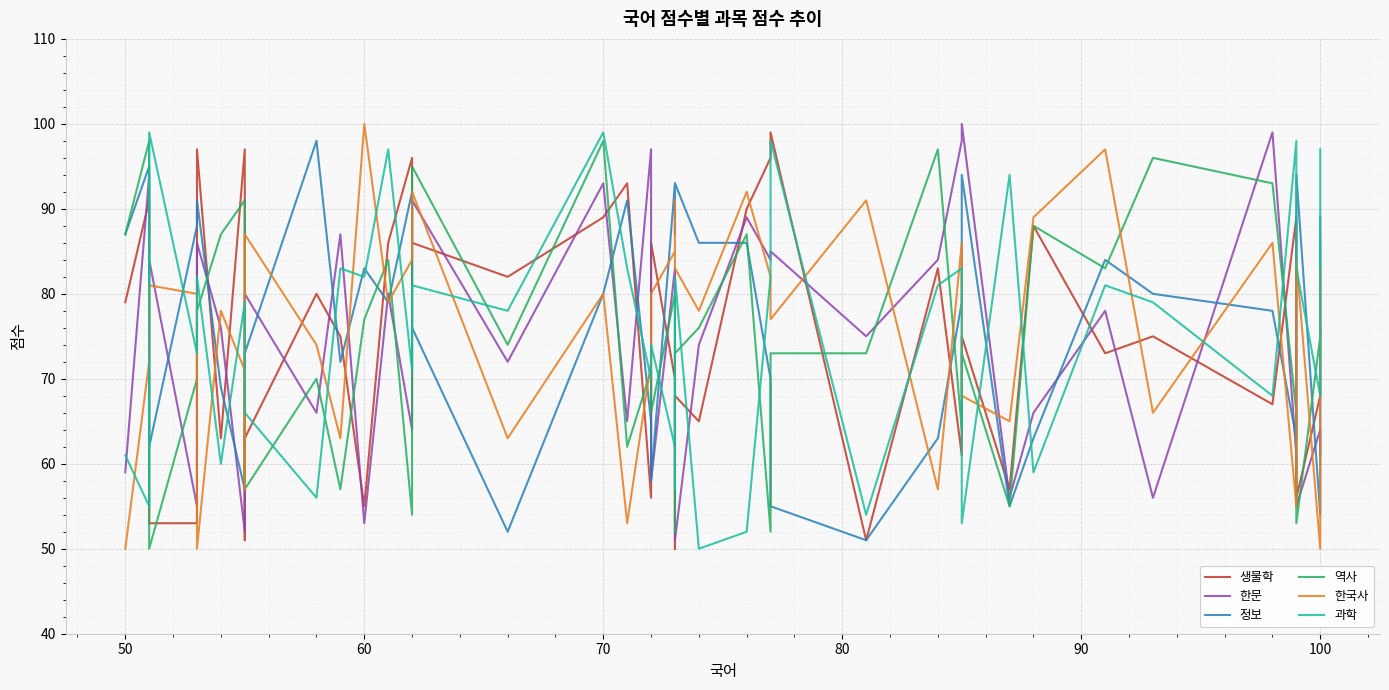

In 역사, how many points are lower than both neighbors (excluding endpoints)?

13